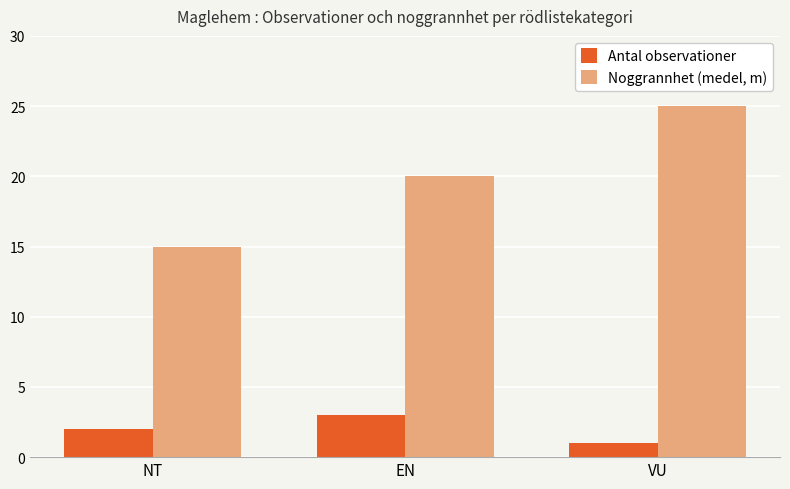

Are the bars grouped side by side (vs. stacked)?

Yes